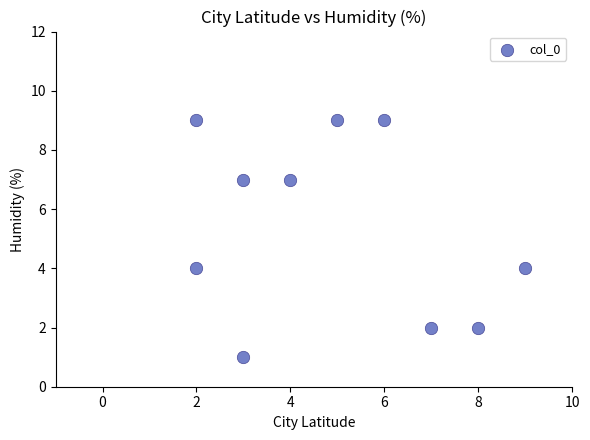

What is the average X value?

5